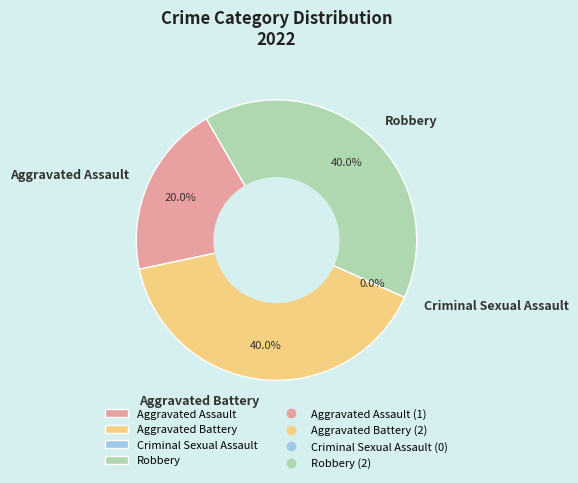

Between Aggravated Assault and Aggravated Battery, which is larger?

Aggravated Battery